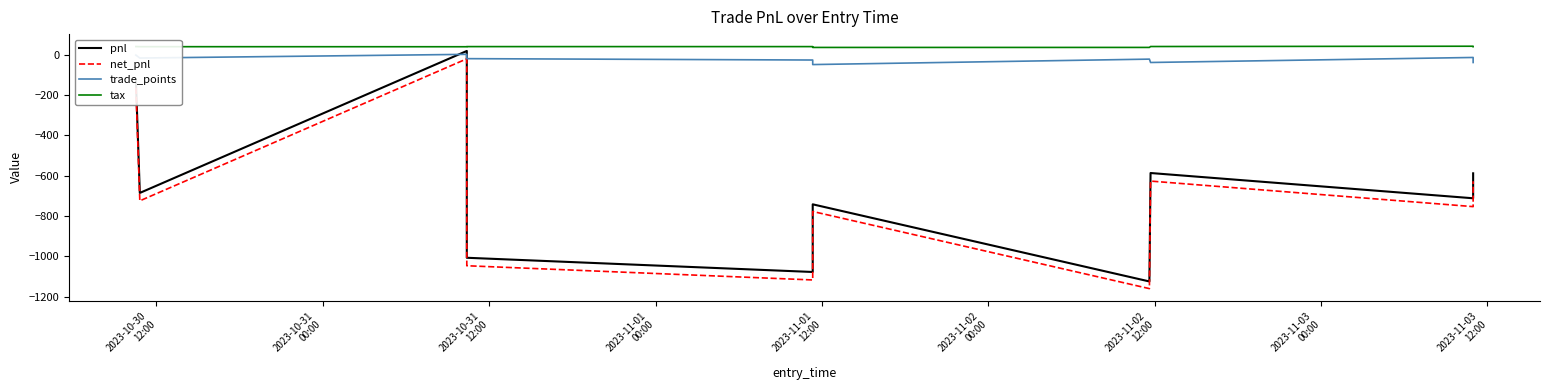

Which series has the largest range (max minus min)?

pnl